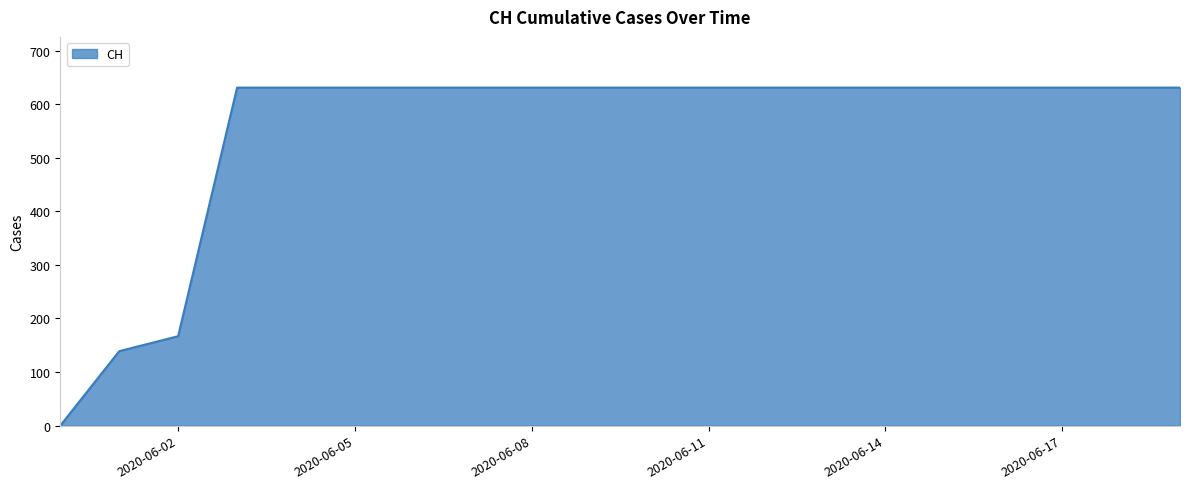

What is the difference between the maximum and minimum values?

631